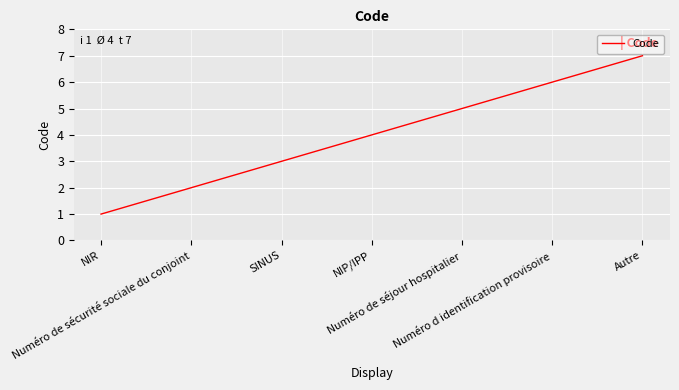

What is the change in value from NIP/IPP to Numéro d identification provisoire?

+2